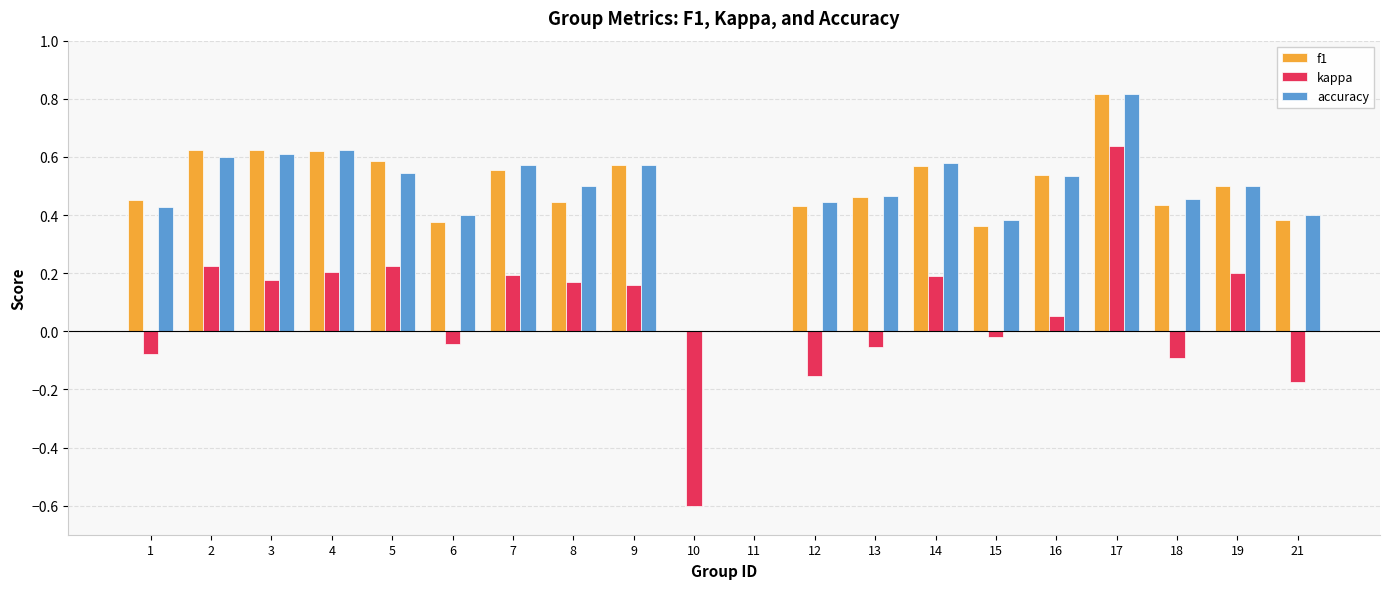

What are all the series names shown in the legend?

f1, kappa, accuracy